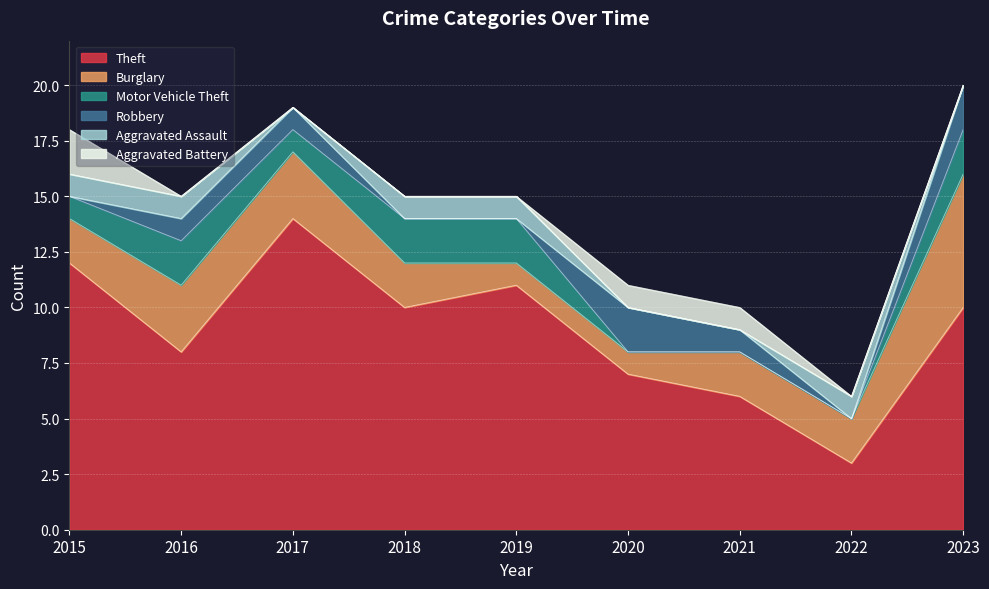

Reading left to right, list all the values displayed in this chart.

Theft: 2015=12	2016=8	2017=14	2018=10	2019=11	2020=7	2021=6	2022=3	2023=10
Burglary: 2015=2	2016=3	2017=3	2018=2	2019=1	2020=1	2021=2	2022=2	2023=6
Motor Vehicle Theft: 2015=1	2016=2	2017=1	2018=2	2019=2	2020=0	2021=0	2022=0	2023=2
Robbery: 2015=0	2016=1	2017=1	2018=0	2019=0	2020=2	2021=1	2022=0	2023=2
Aggravated Assault: 2015=1	2016=1	2017=0	2018=1	2019=1	2020=0	2021=0	2022=1	2023=0
Aggravated Battery: 2015=2	2016=0	2017=0	2018=0	2019=0	2020=1	2021=1	2022=0	2023=0